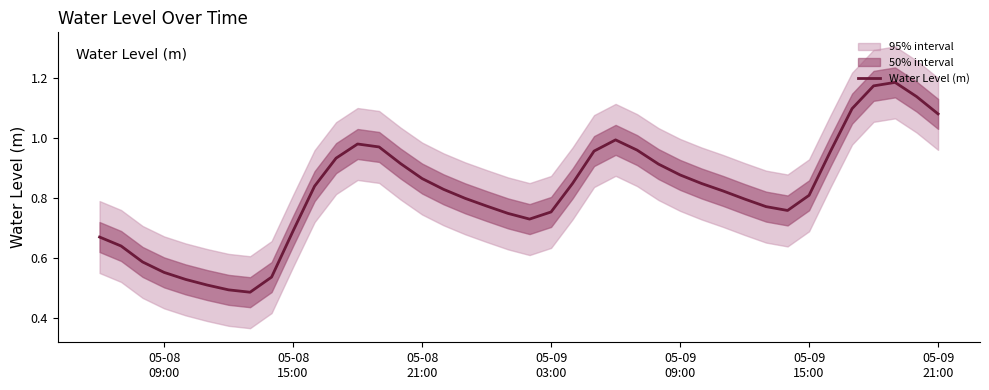

Does the chart have visible grid lines?

No